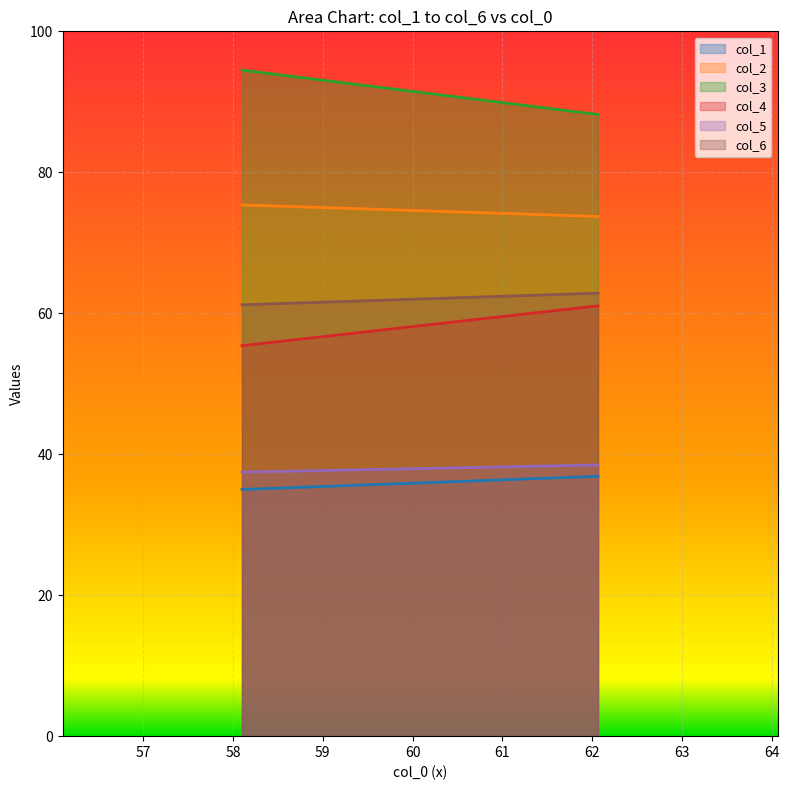

Read the col_3 value at 1.

88.2